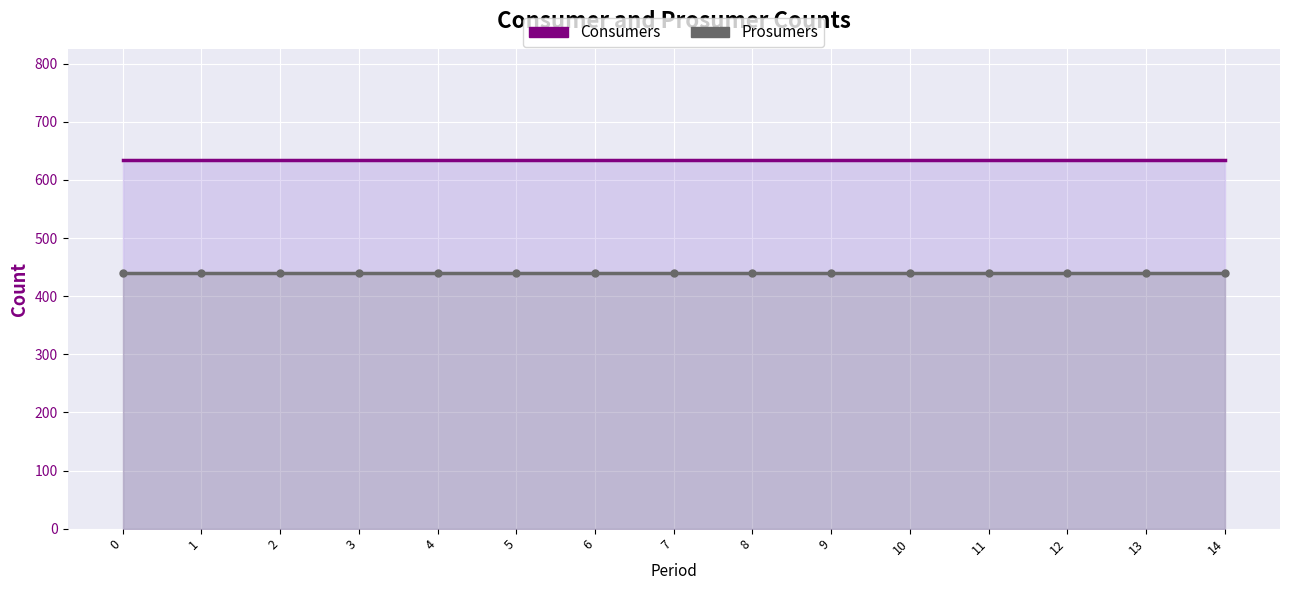

What is the value of the Consumers point at the 1st from the left?

635